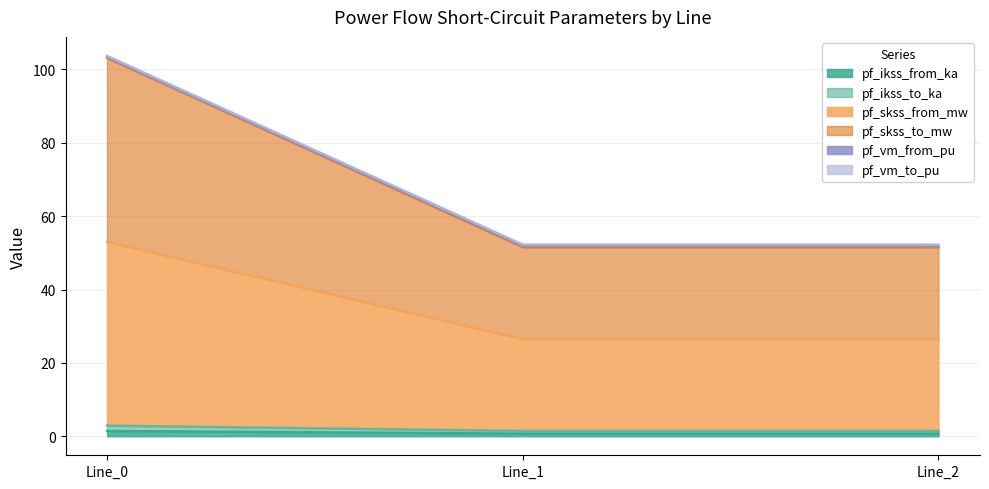

Does the chart display data point markers on the line(s)?

No